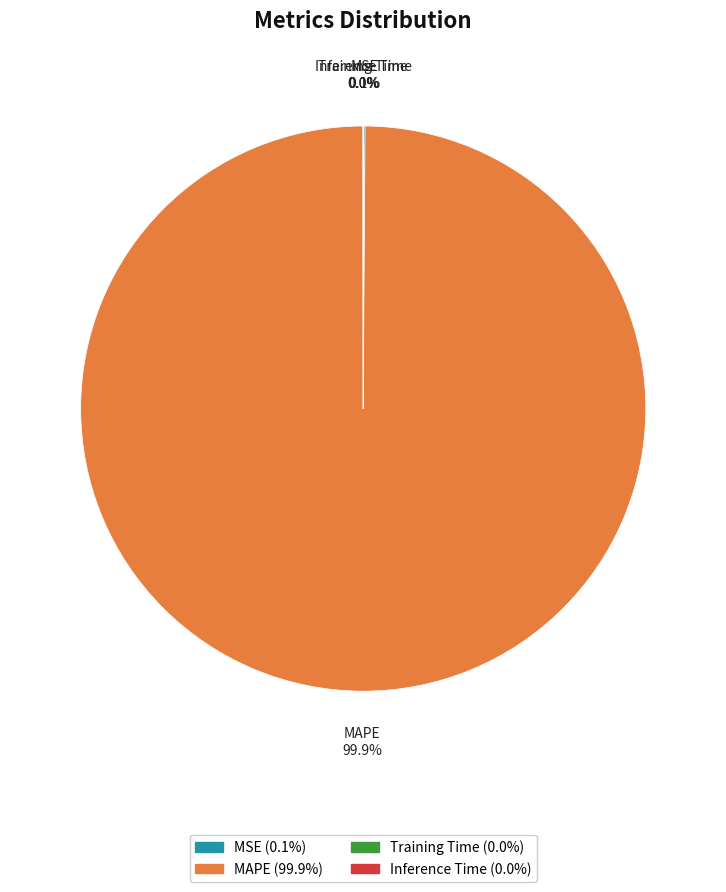

Is there a majority slice in this chart?

Yes